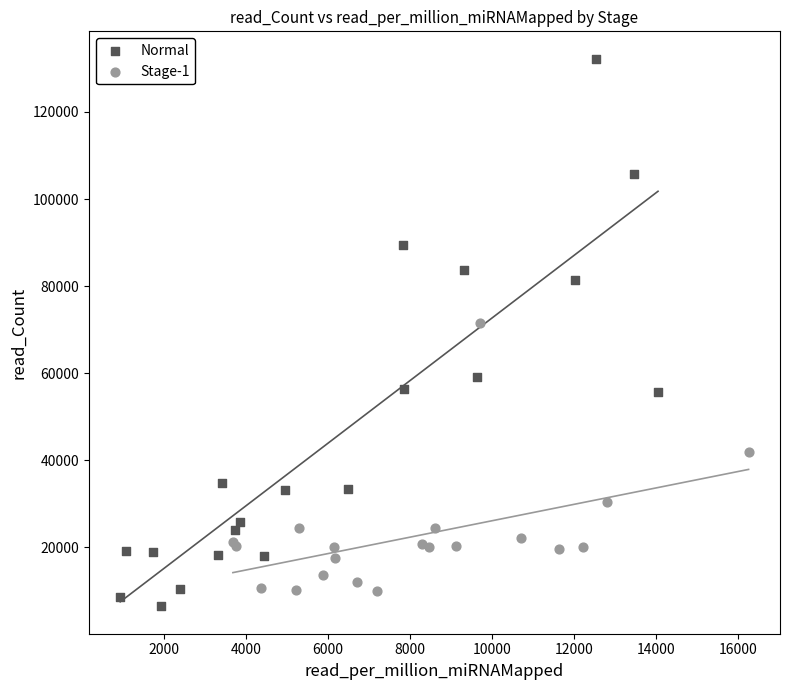

Which series has the widest spread of Y values?

Normal